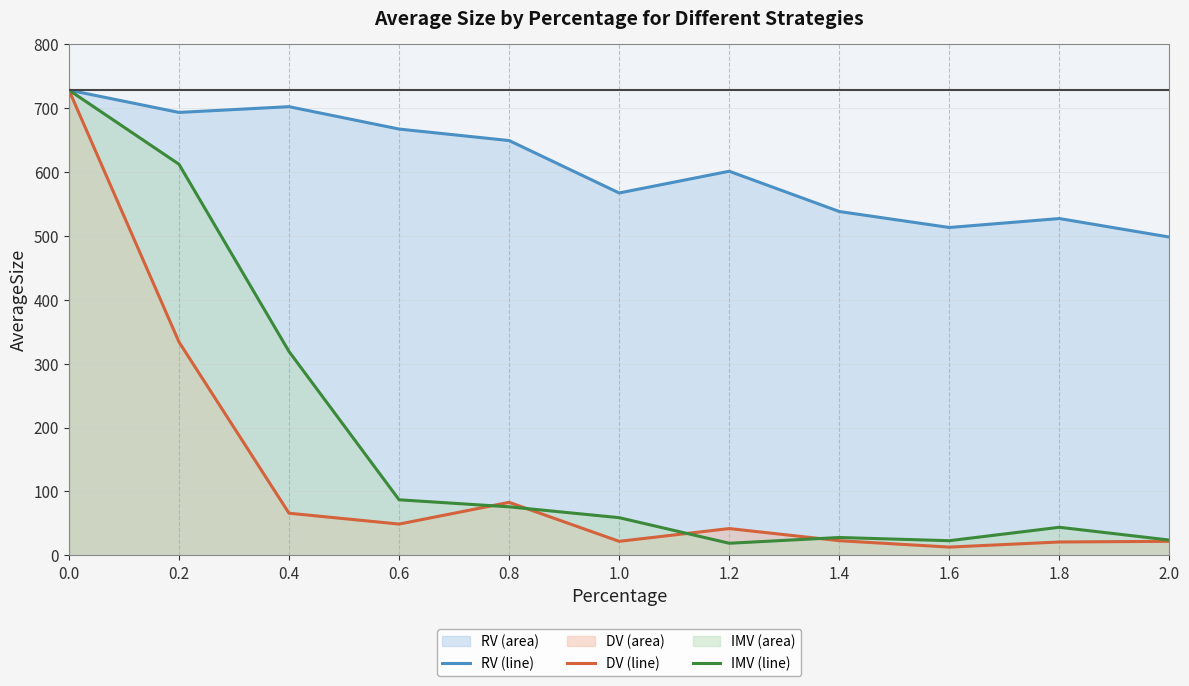

What is the sum of all RV (line) values?

6683